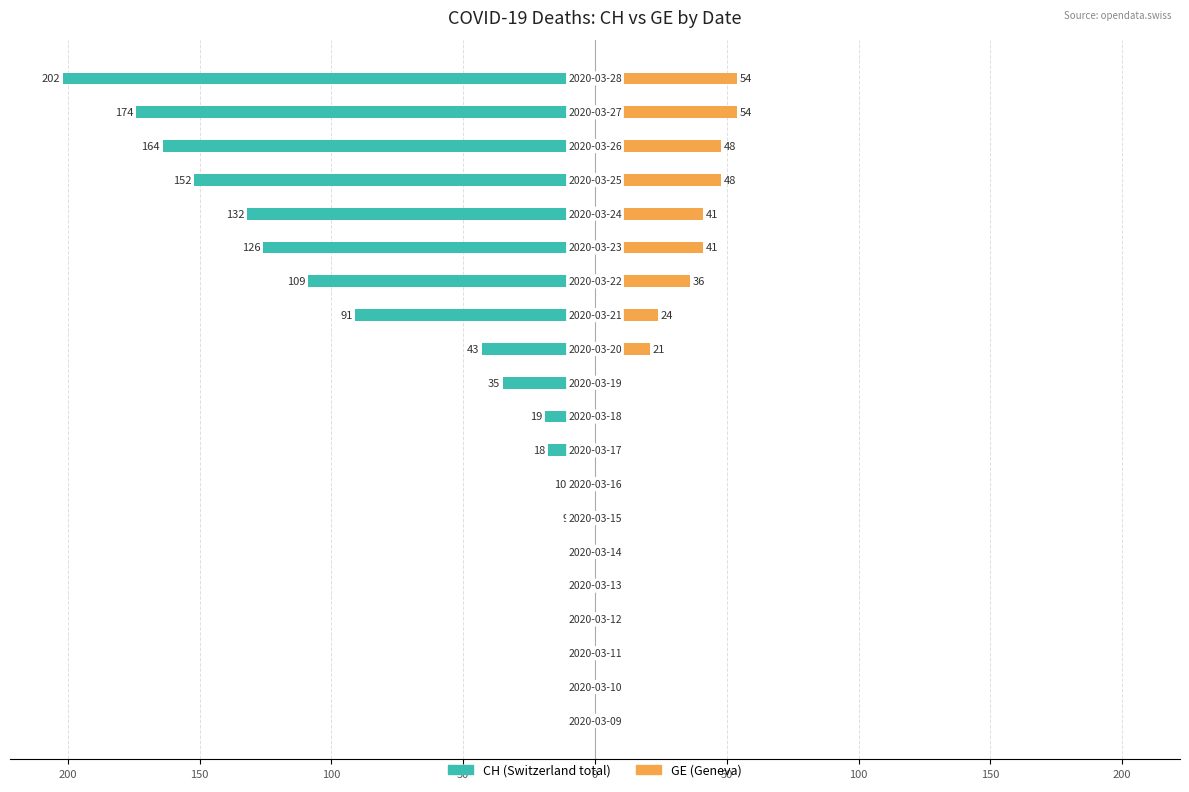

How many positive values does the GE series have?

9